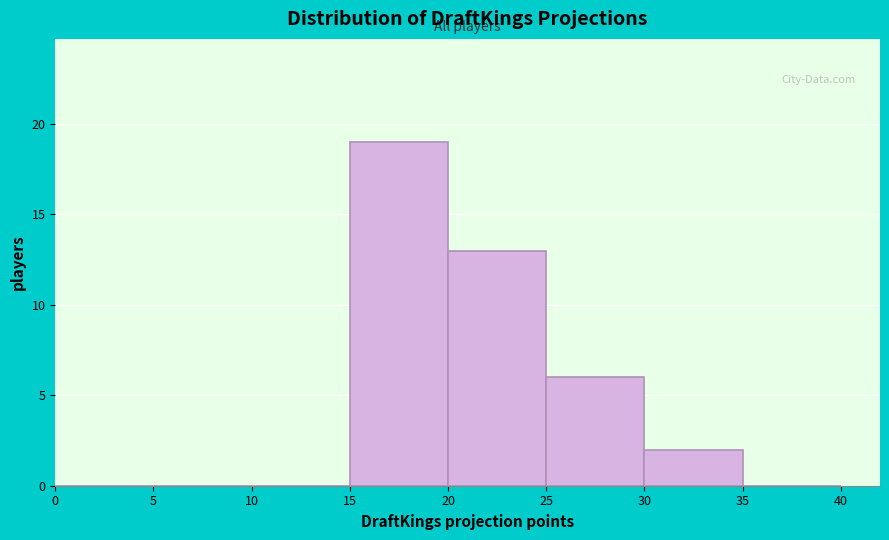

How tall is the bar that spans 30 to 35 on the x-axis? The values are not printed on the chart, so give them approximately, as read against the axis.

2